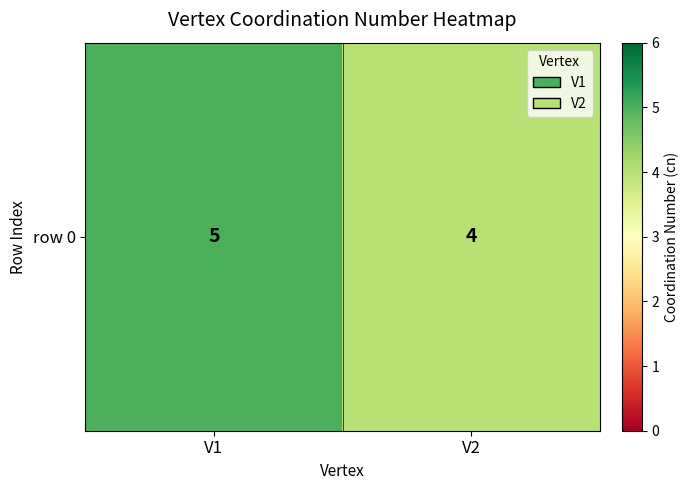

What is the approximate value at V1?

5